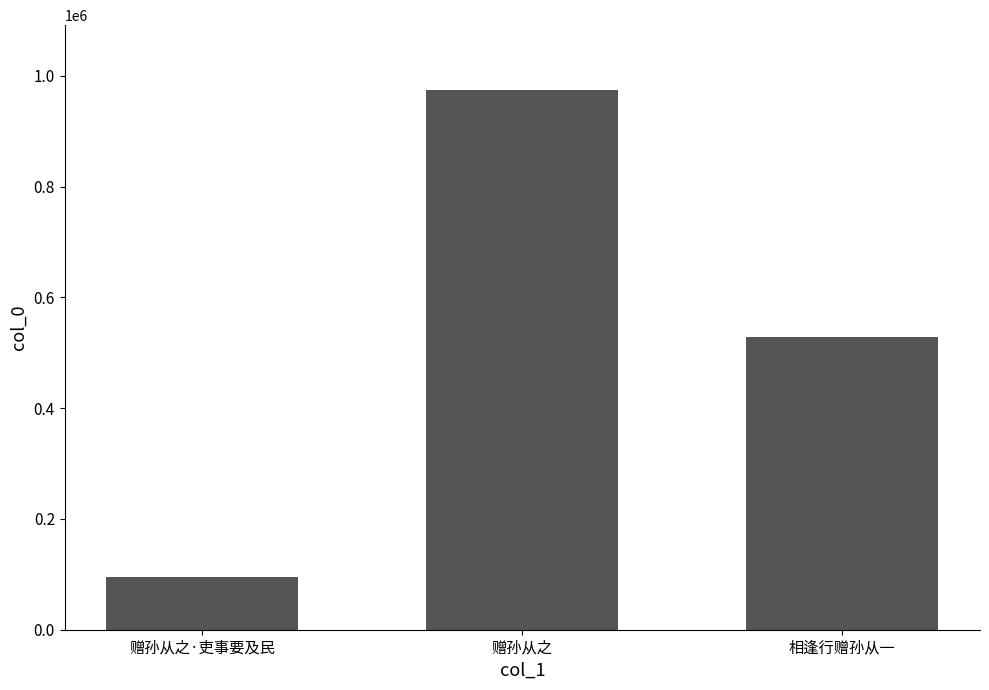

At which label does the data first exceed 527665?

赠孙从之